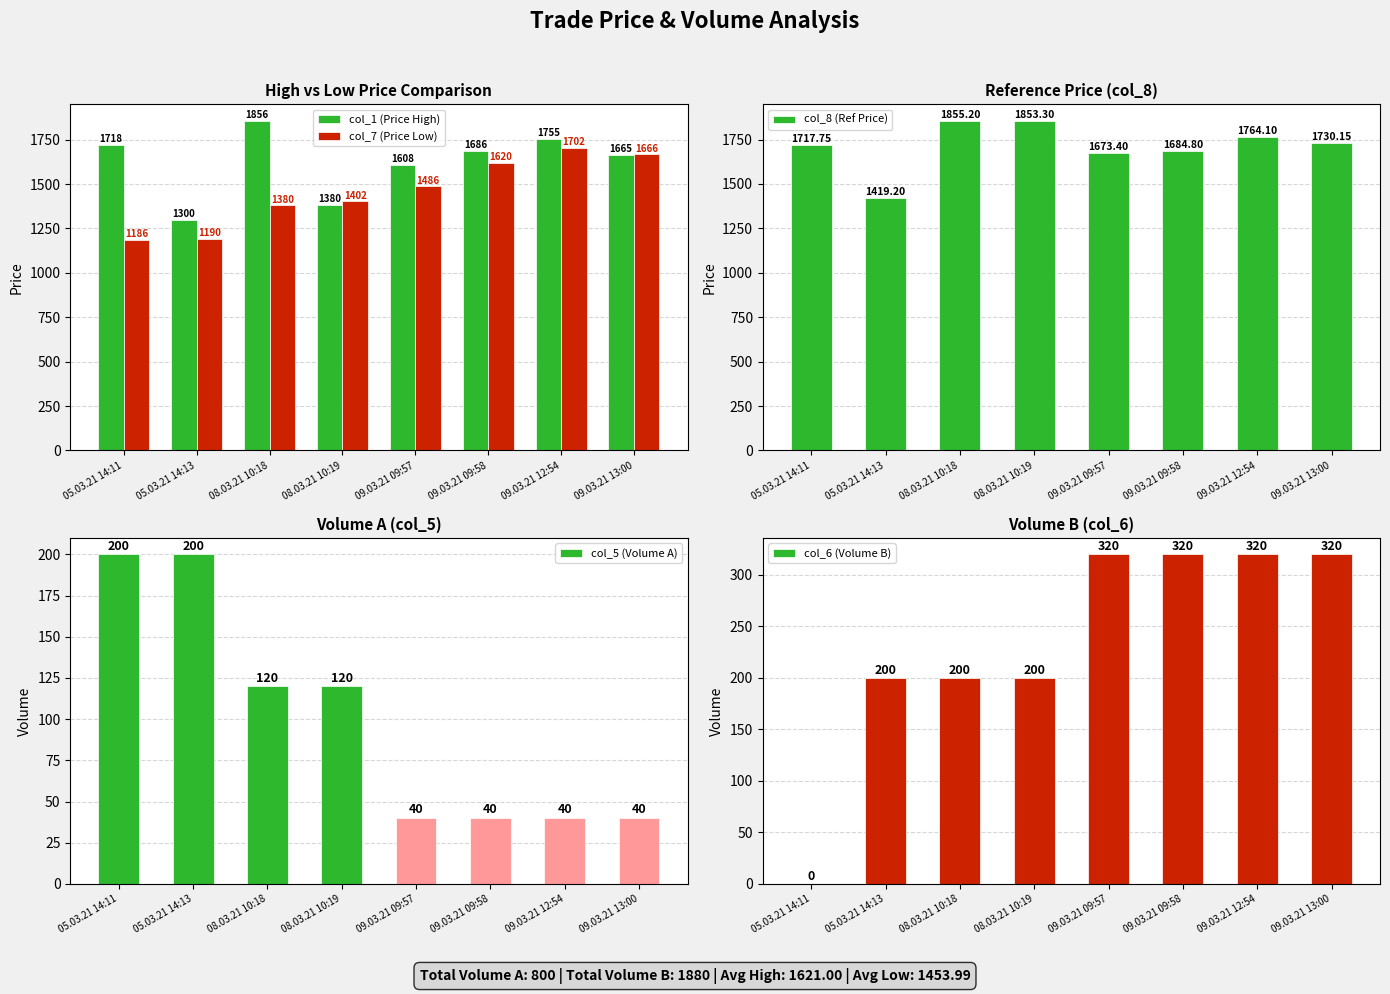

What is the approximate value of col_1 (Price High) at 05.03.21 14:13?

1300.0